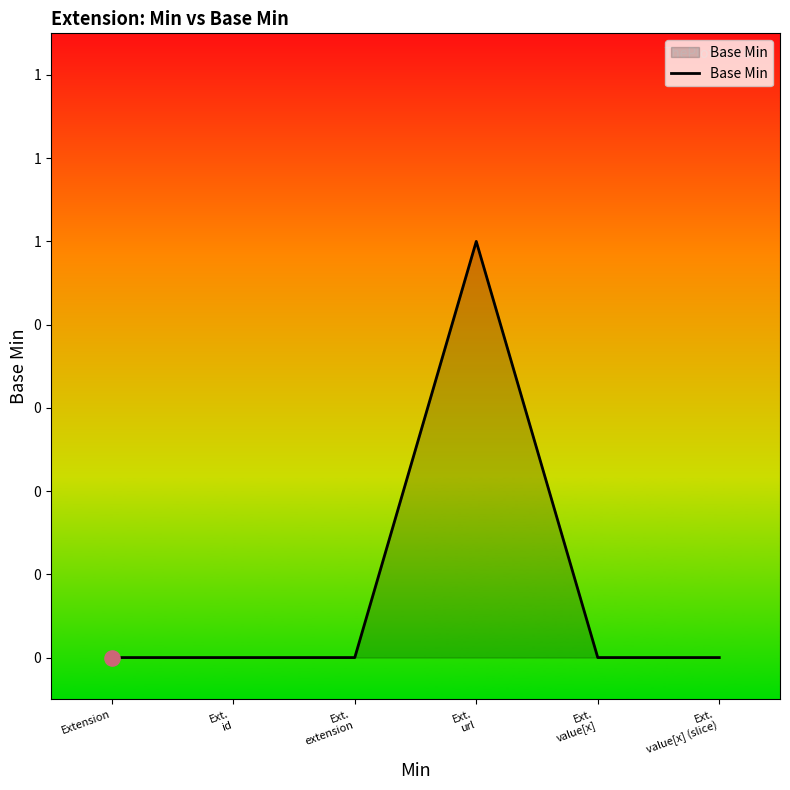

Which has a higher value, Ext.
value[x] or Ext.
extension?

Ext.
value[x]